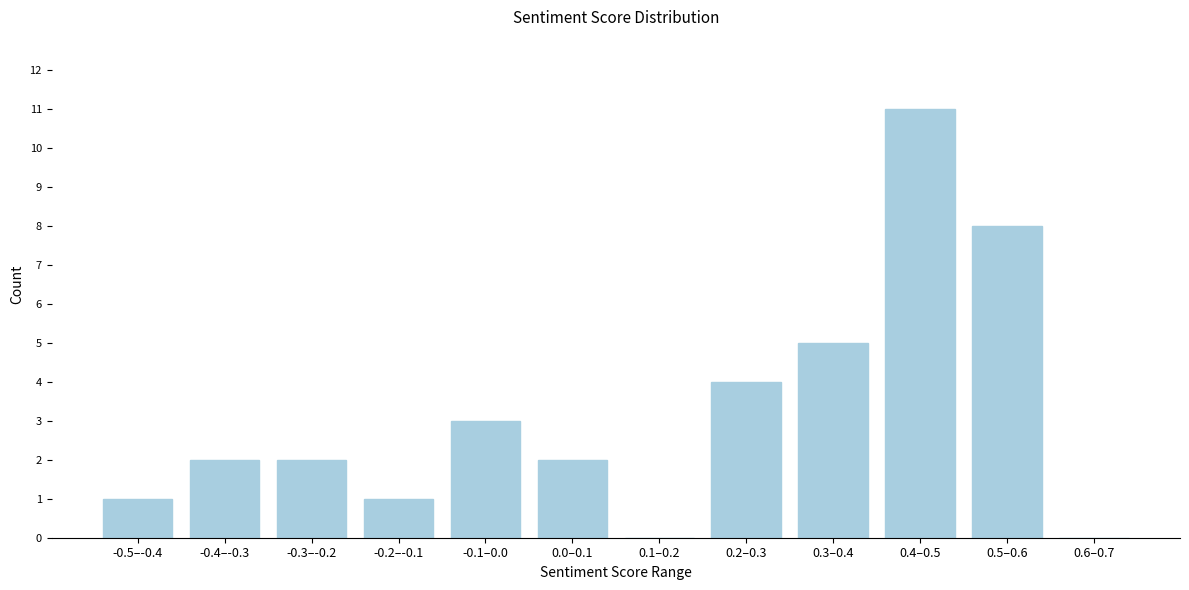

Reading right to left, extract all data points from this chart.

0.6–0.7=0	0.5–0.6=8	0.4–0.5=11	0.3–0.4=5	0.2–0.3=4	0.1–0.2=0	0.0–0.1=2	-0.1–0.0=3	-0.2–-0.1=1	-0.3–-0.2=2	-0.4–-0.3=2	-0.5–-0.4=1